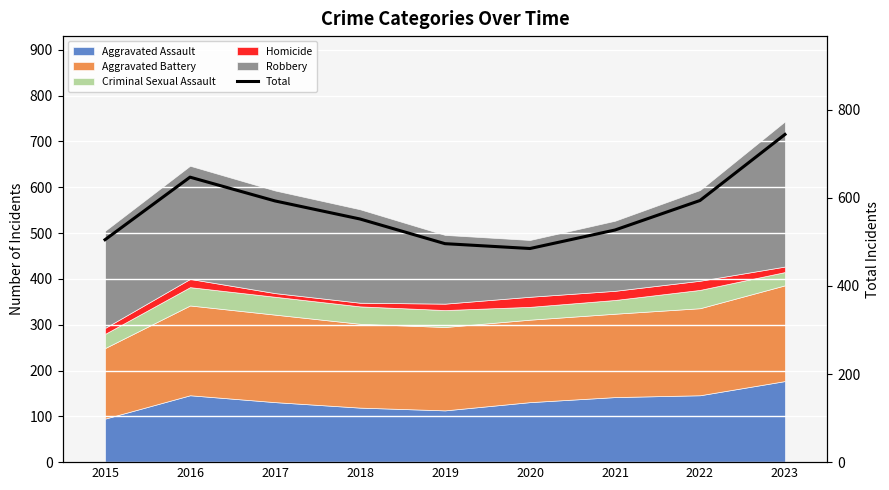

Rank the categories by value from highest to lowest.

2023, 2016, 2022, 2017, 2018, 2021, 2015, 2019, 2020